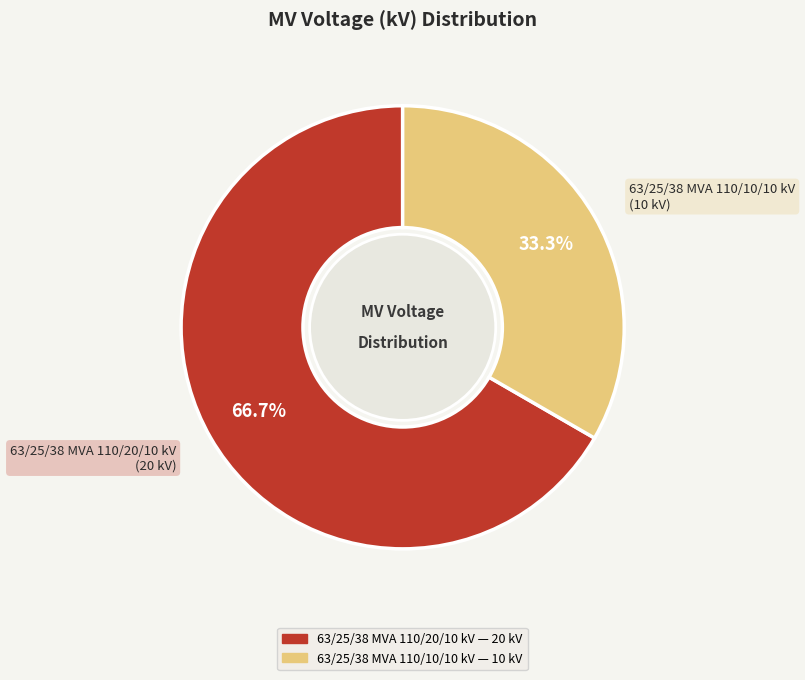

How many slices are in this pie chart?

2